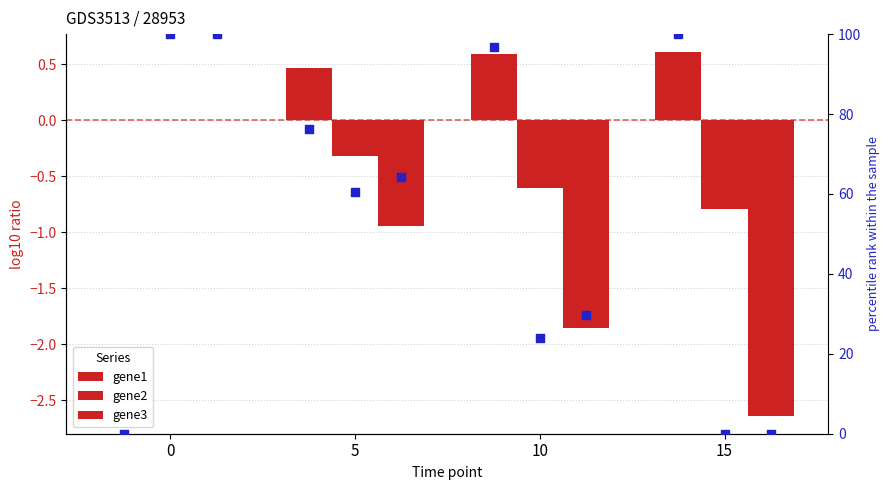

What is the total value across all series at 5?

200.0